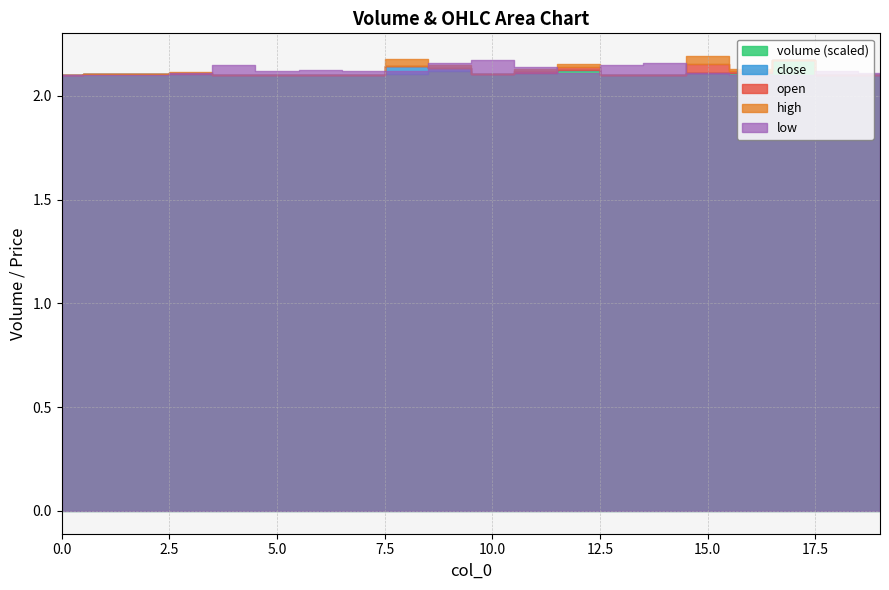

What are all the series names shown in the legend?

volume, open, high, low, close